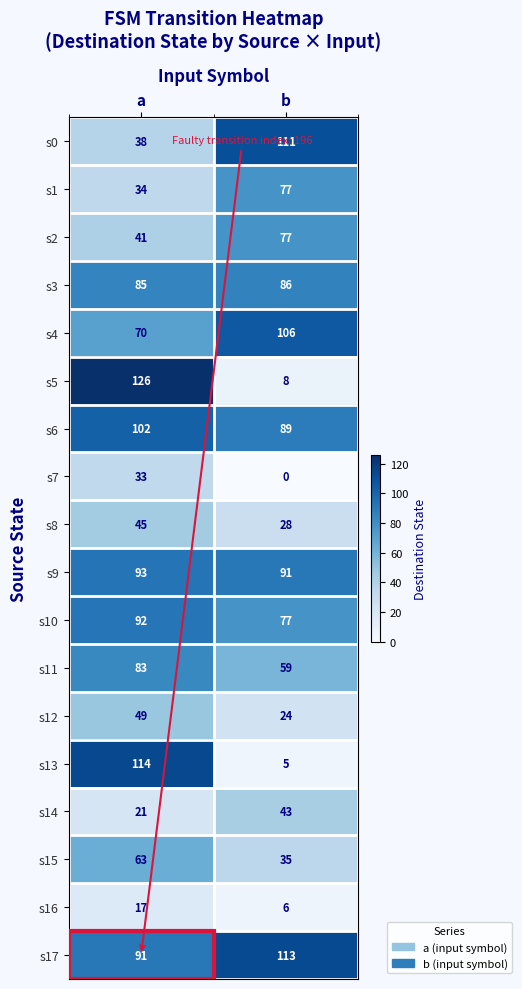

What is the approximate value of s1 at b?

77